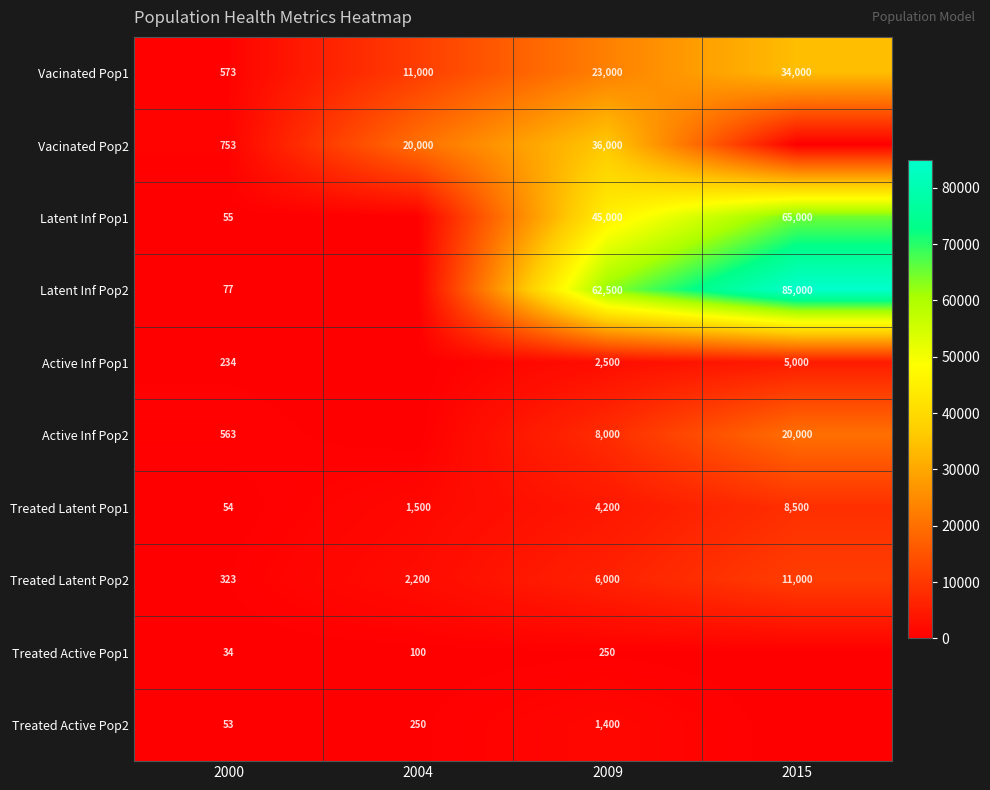

What is the difference between the highest and lowest values at 2009?

62250